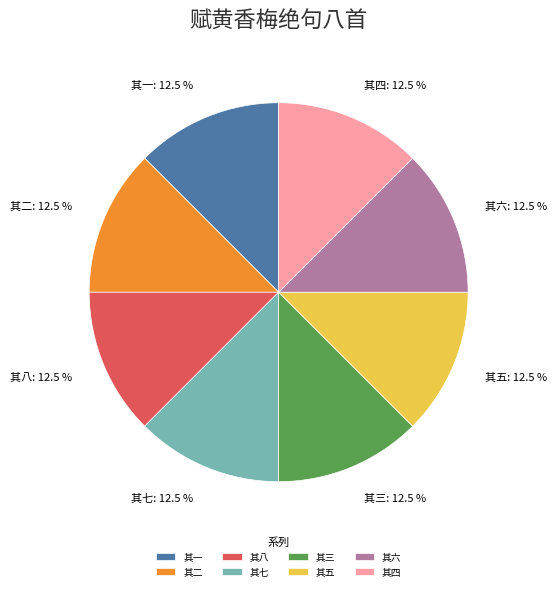

What is the ratio of the value at 其三 to the value at 其八?

1.0